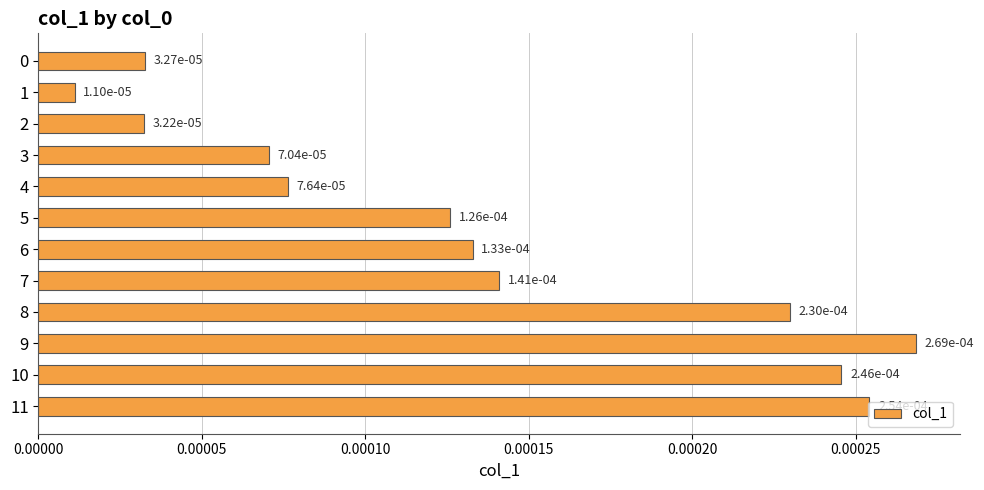

How many bars are there in total?

12